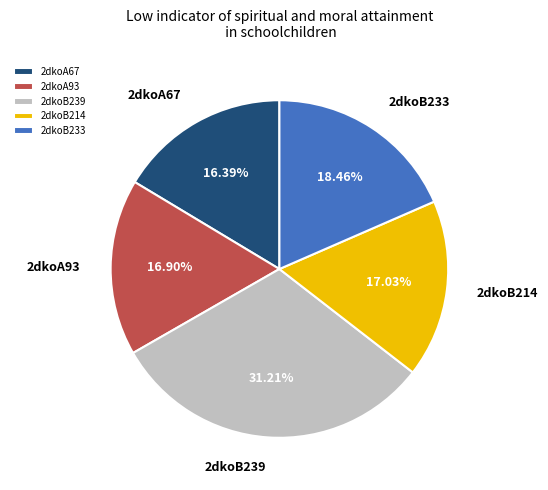

Between 2dkoB239 and 2dkoA93, which is larger?

2dkoB239